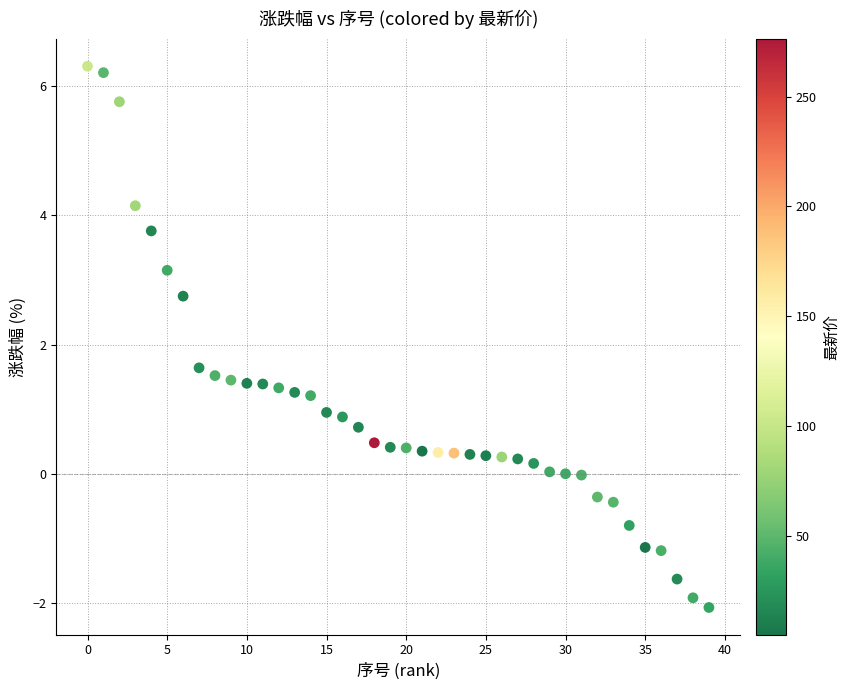

What Y value in the scatter plot is closest to 2?

1.6